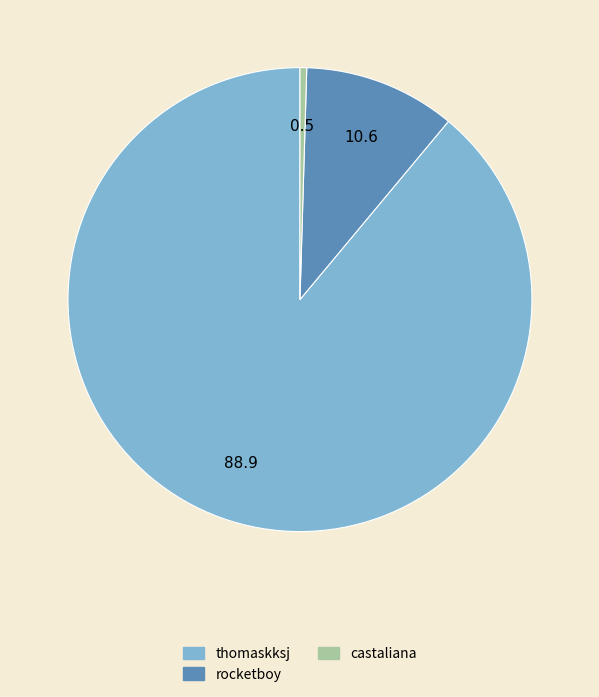

Which slice is the largest?

thomaskksj